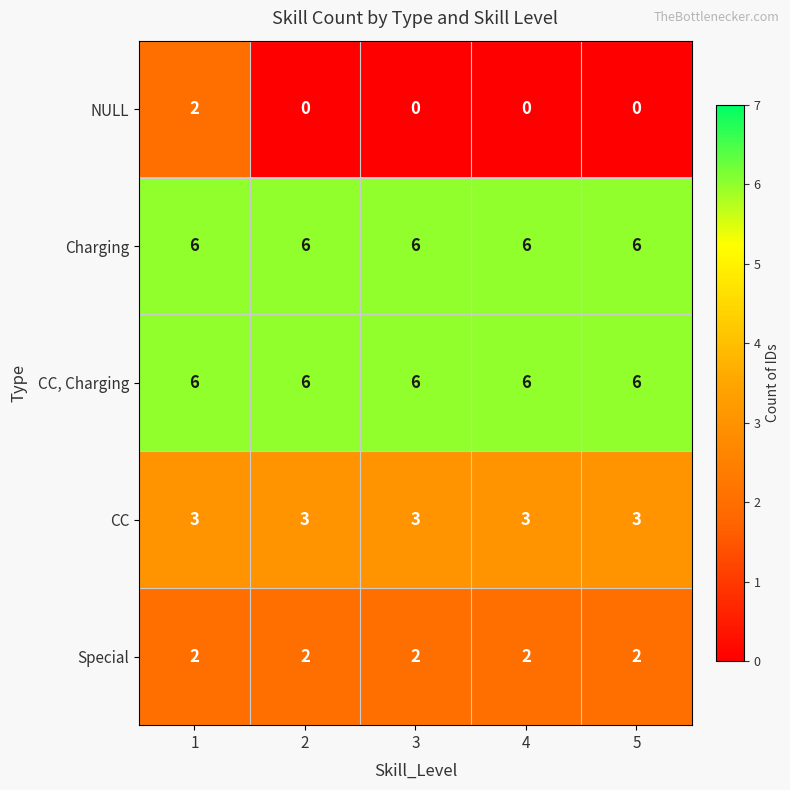

At which category is the sum across all series the highest?

1